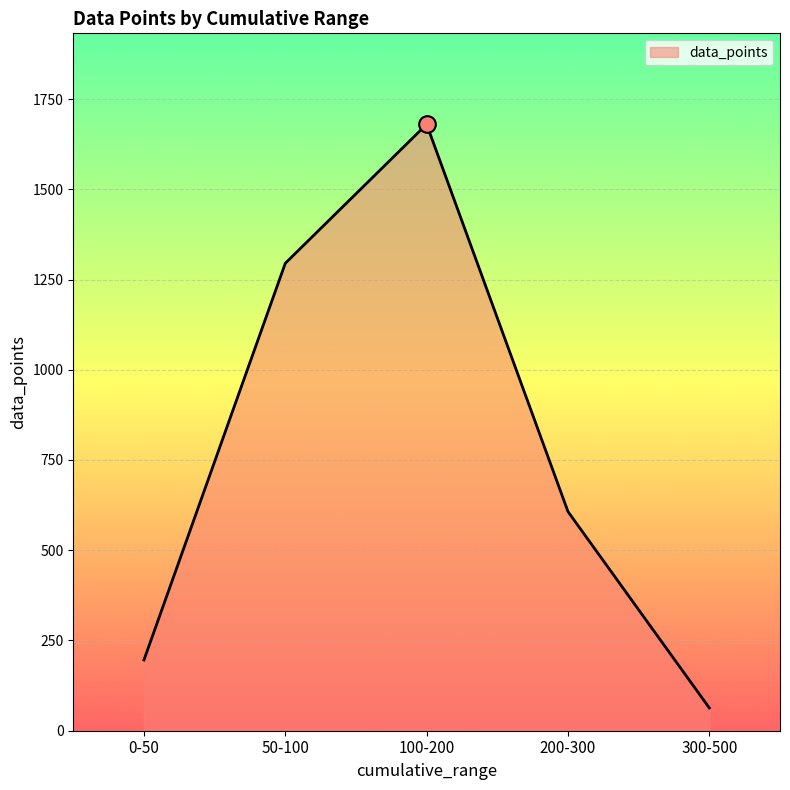

At which category does the data reach its first local peak?

100-200